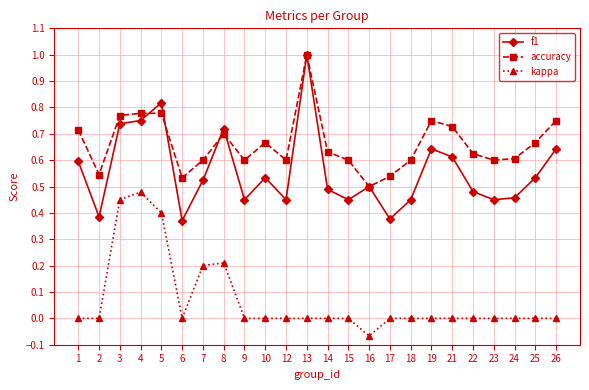

List the series in order of their overall mean, highest first.

accuracy, f1, kappa